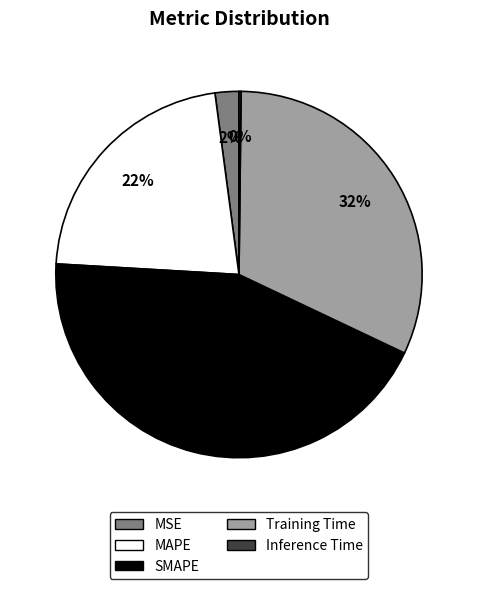

To the nearest percent, what percentage of the pie is SMAPE?

44%